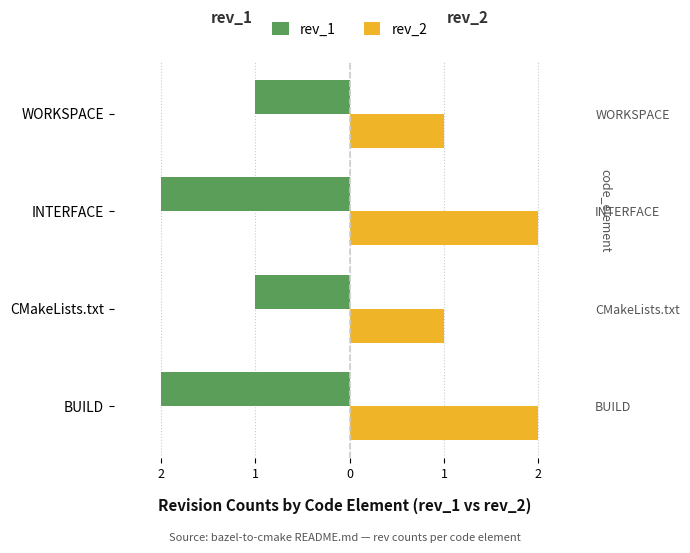

What are all the series names shown in the legend?

rev_1, rev_2